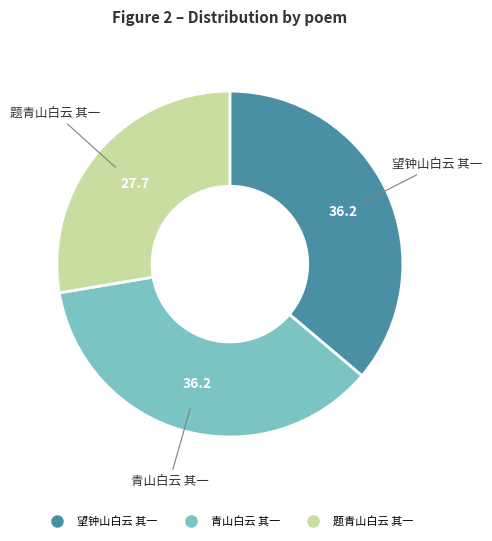

Is 青山白云 其一 the majority of the pie?

No